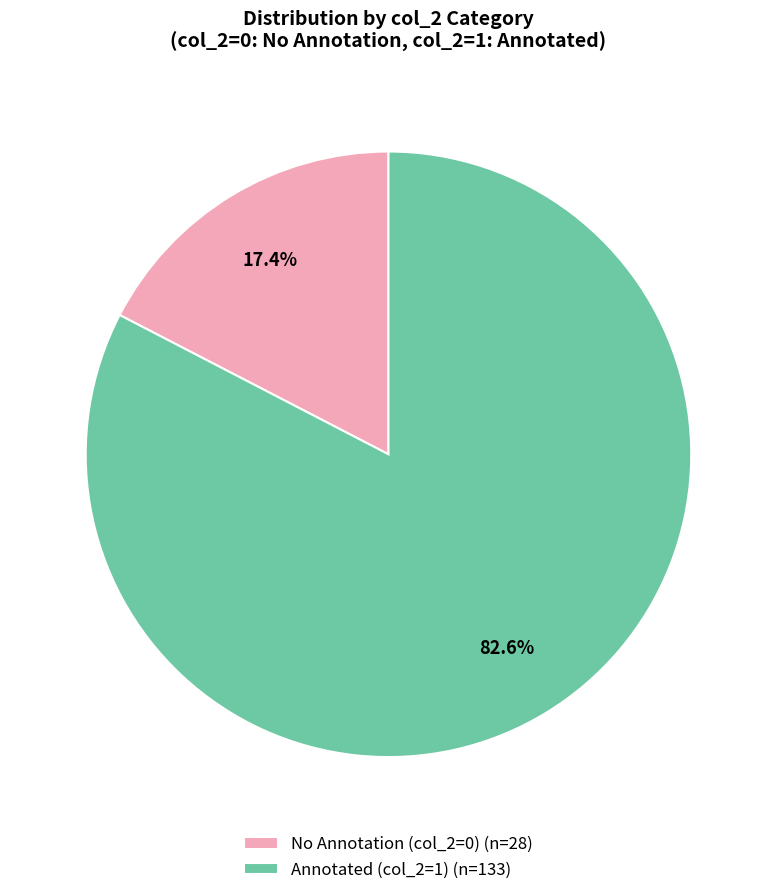

Do Annotated (col_2=1) (n=133) and No Annotation (col_2=0) (n=28) together represent more than half of the pie?

Yes